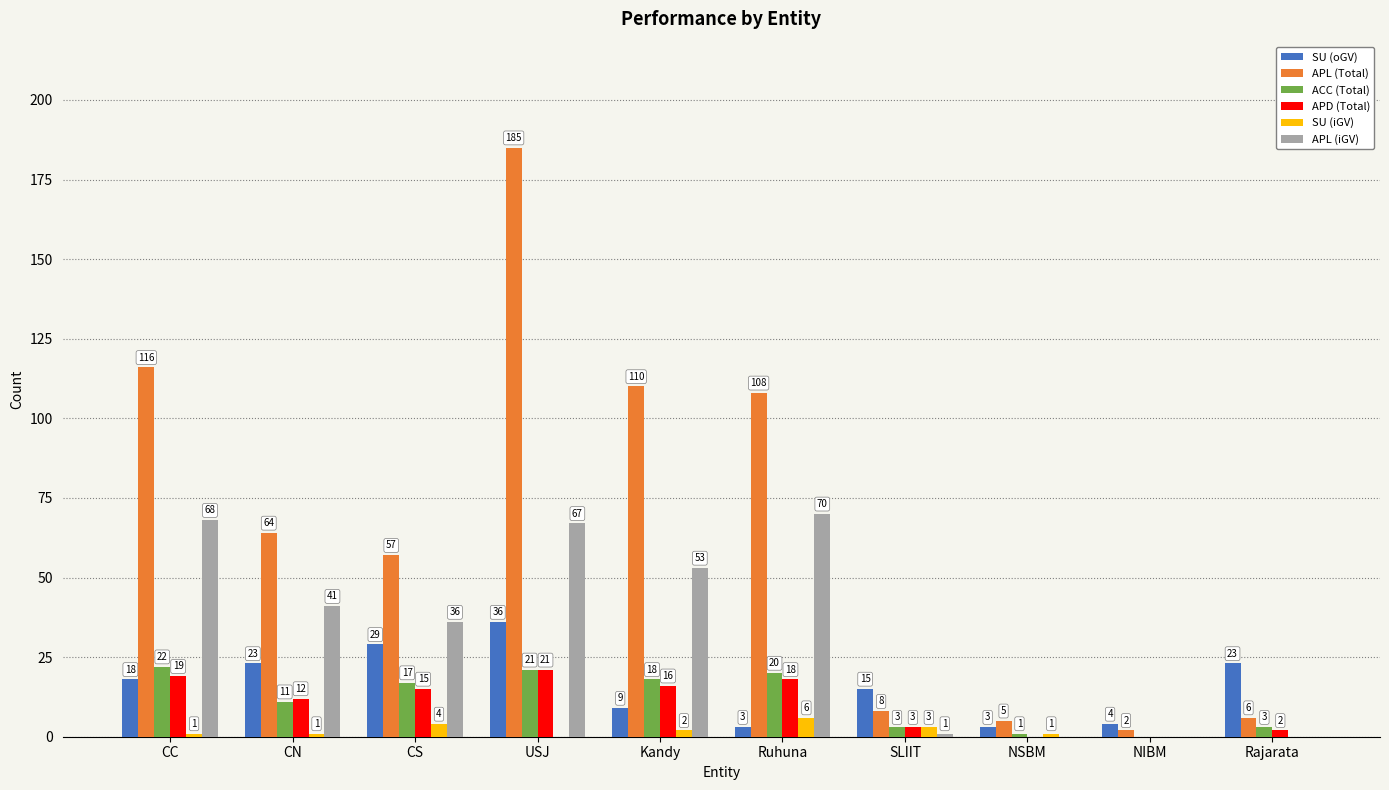

Reading left to right, list all the values displayed in this chart.

SU (oGV): 18	23	29	36	9	3	15	3	4	23
APL (Total): 116	64	57	185	110	108	8	5	2	6
ACC (Total): 22	11	17	21	18	20	3	1	0	3
APD (Total): 19	12	15	21	16	18	3	0	0	2
SU (iGV): 1	1	4	0	2	6	3	1	0	0
APL (iGV): 68	41	36	67	53	70	1	0	0	0